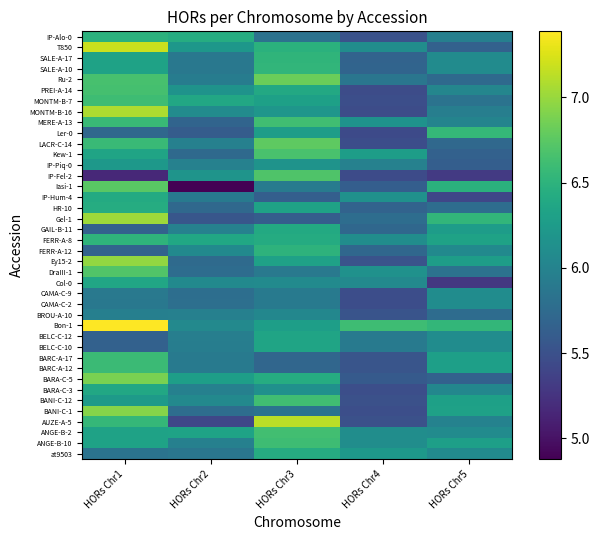

At how many categories does at least one series exceed 5?

5